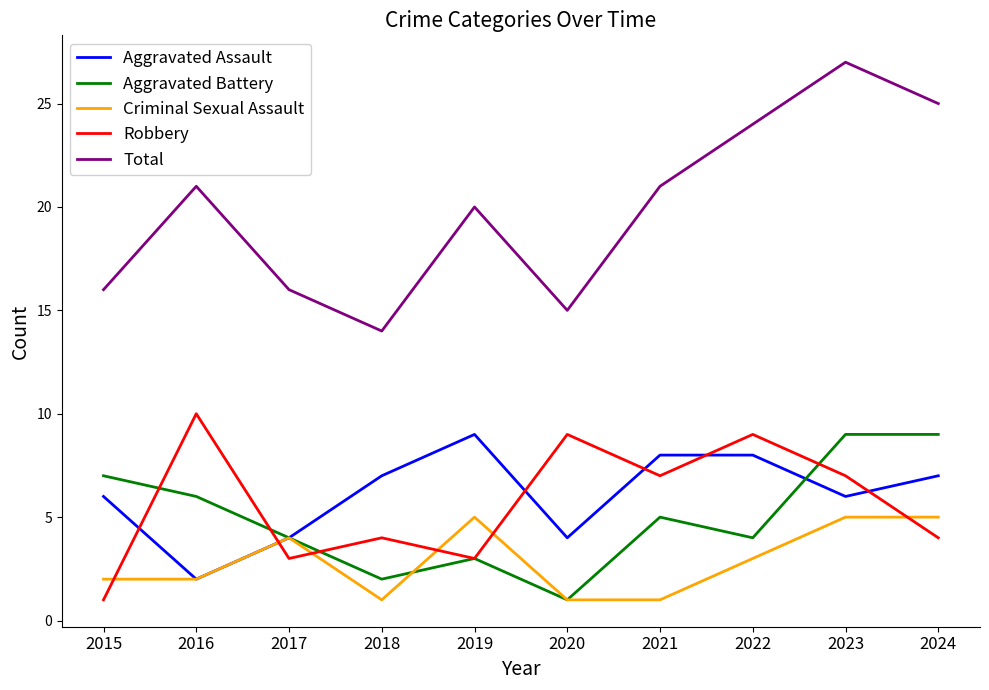

True or false: Total and Robbery intersect in this chart.

False